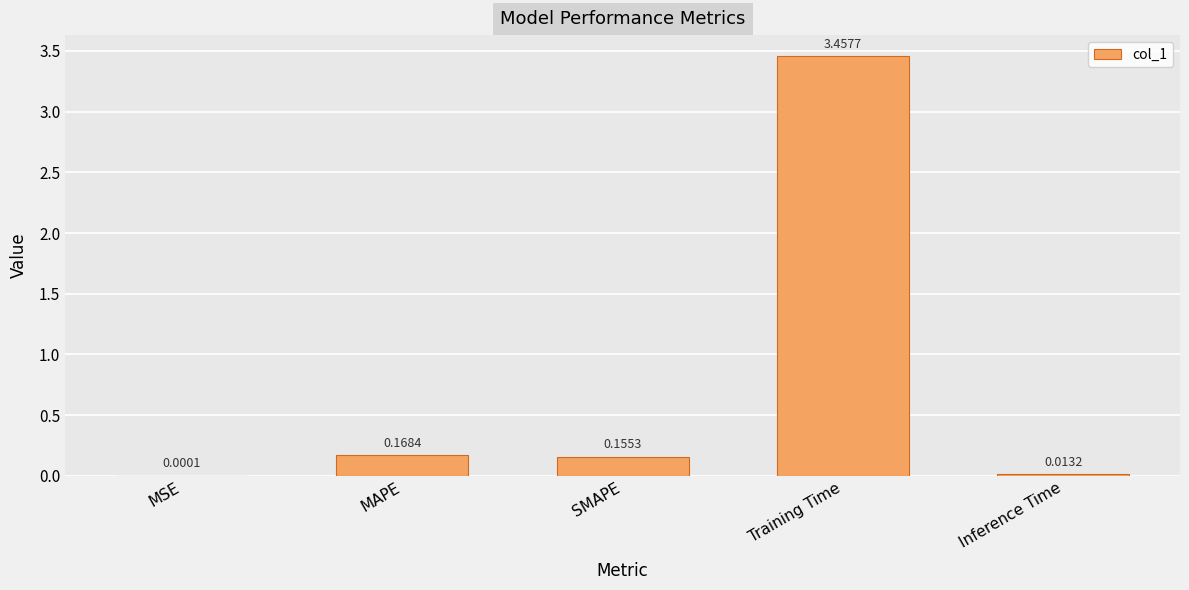

How many data points does each series have?

5